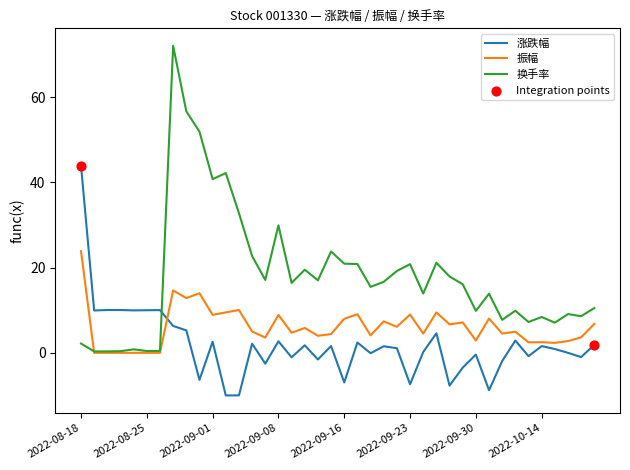

Which series has the largest range (max minus min)?

换手率